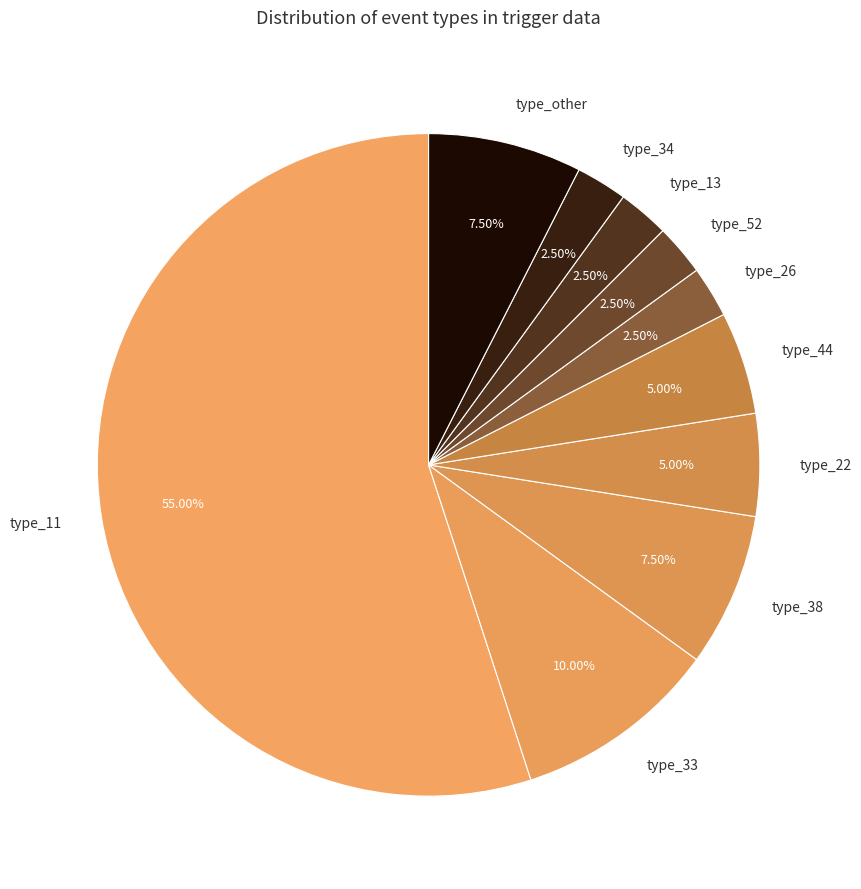

Which has a higher value, type_11 or type_26?

type_11